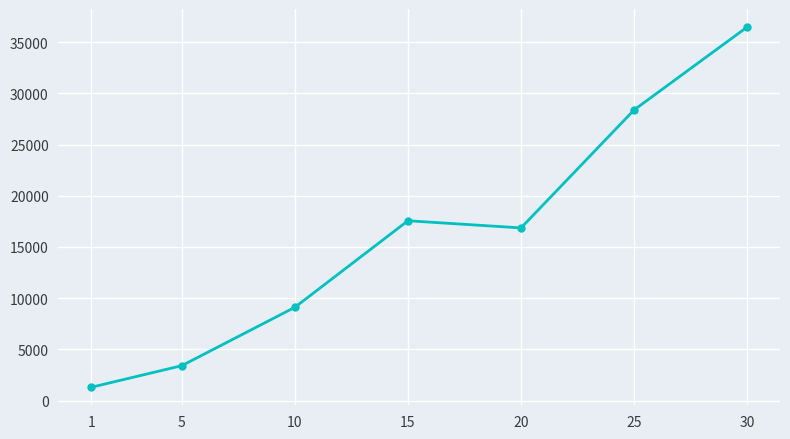

What is the greatest value displayed?

36492.5